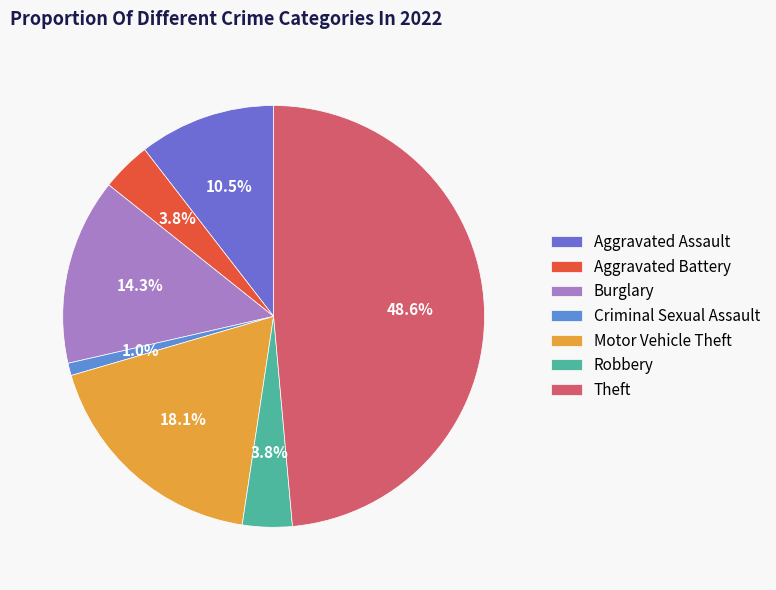

Count the number of slices in the pie.

7